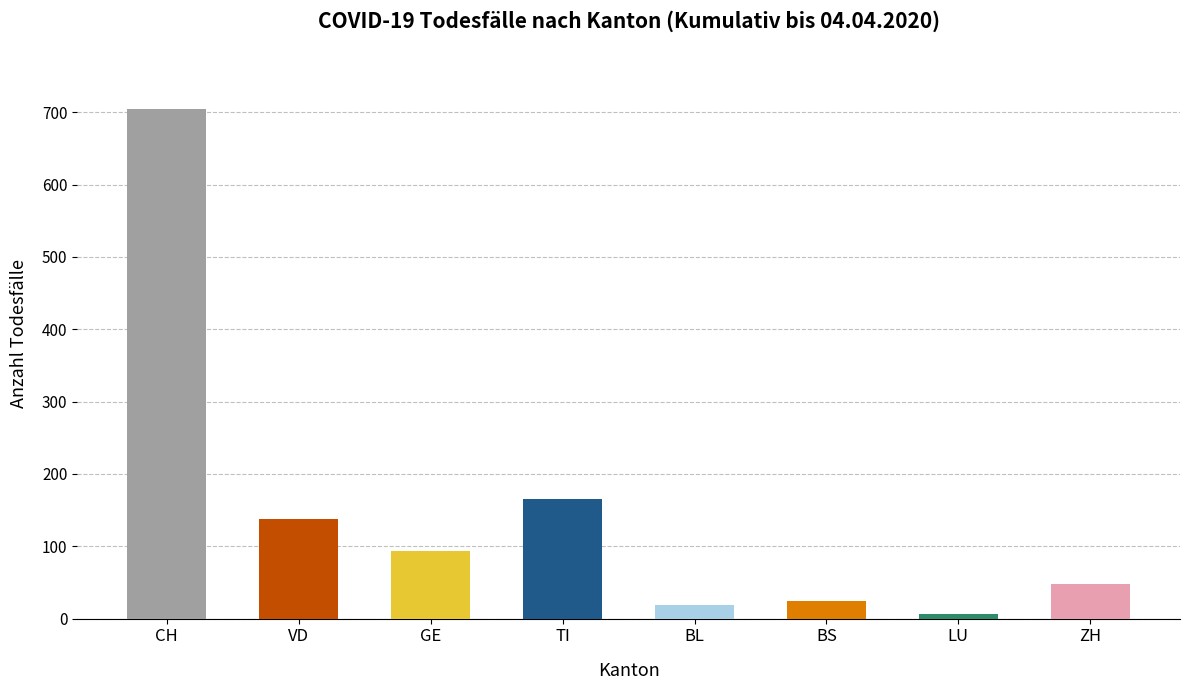

Reading left to right, what are all the values shown in this chart?

704	138	93	165	19	24	7	48